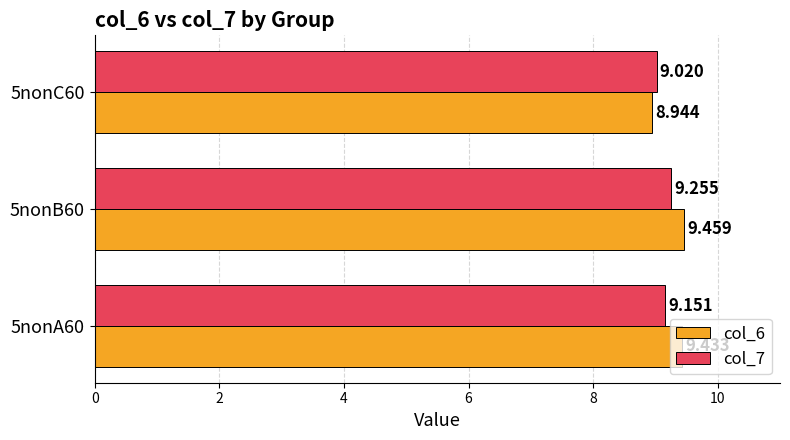

Is the value of col_7 at 5nonC60 greater than the value of col_6 at 5nonA60?

No